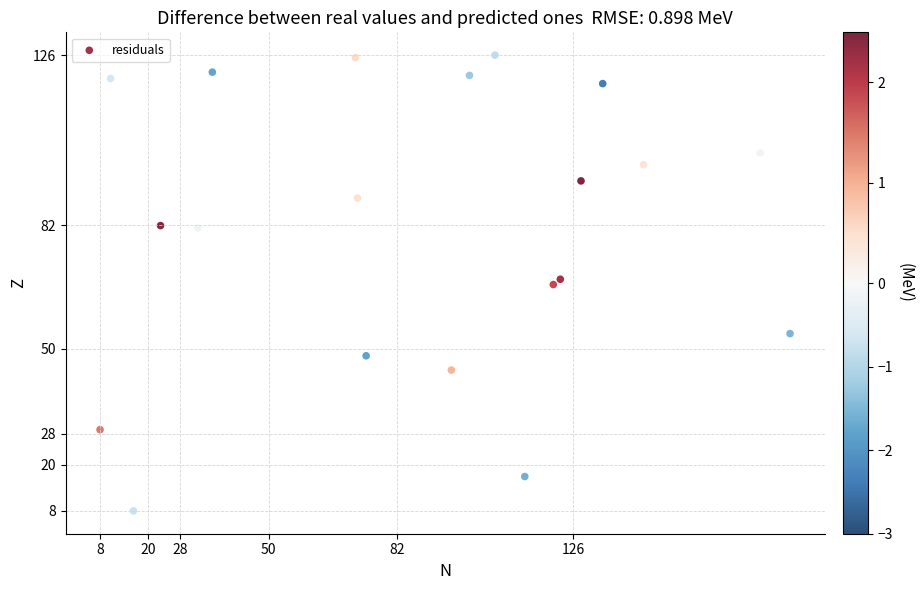

What is the range of X values (max minus min)?

172.0